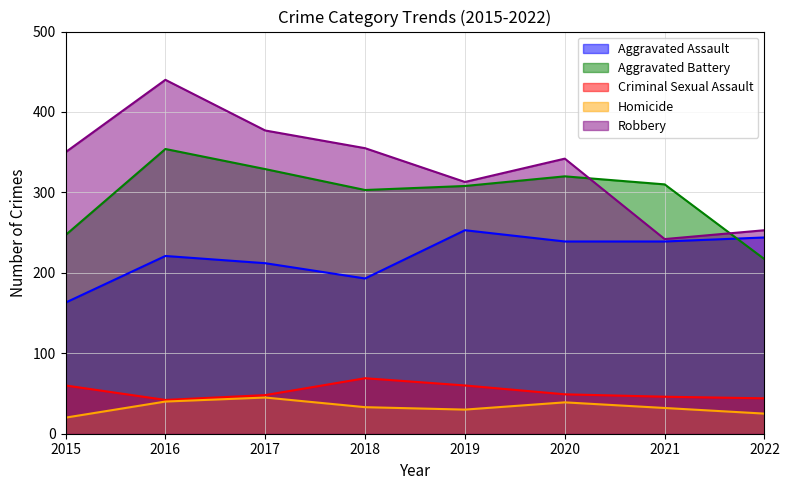

What is the difference between the maximum and minimum values in the Aggravated Battery series?

137